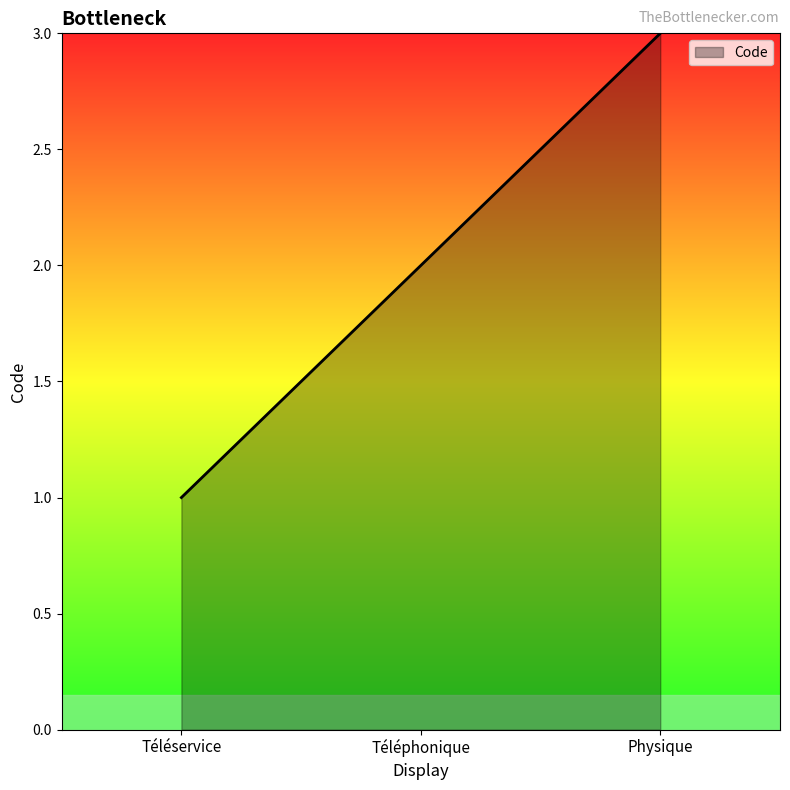

What is the smallest value displayed?

1